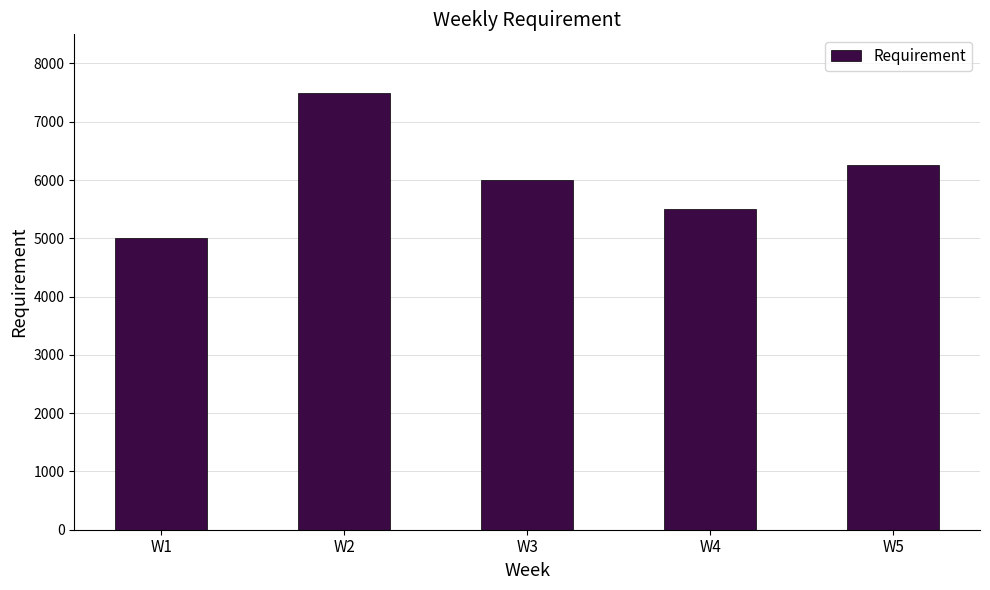

The chart shows a value of 2086 at W4. True or false?

False